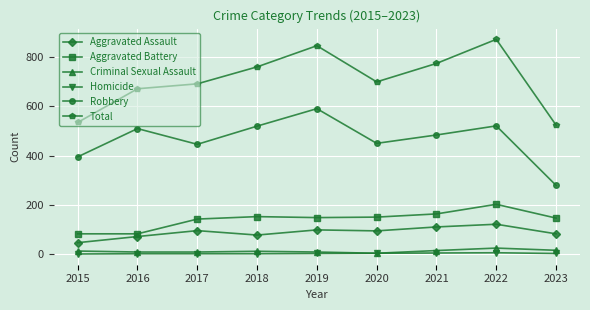

At which category does Robbery reach its first local peak?

2016